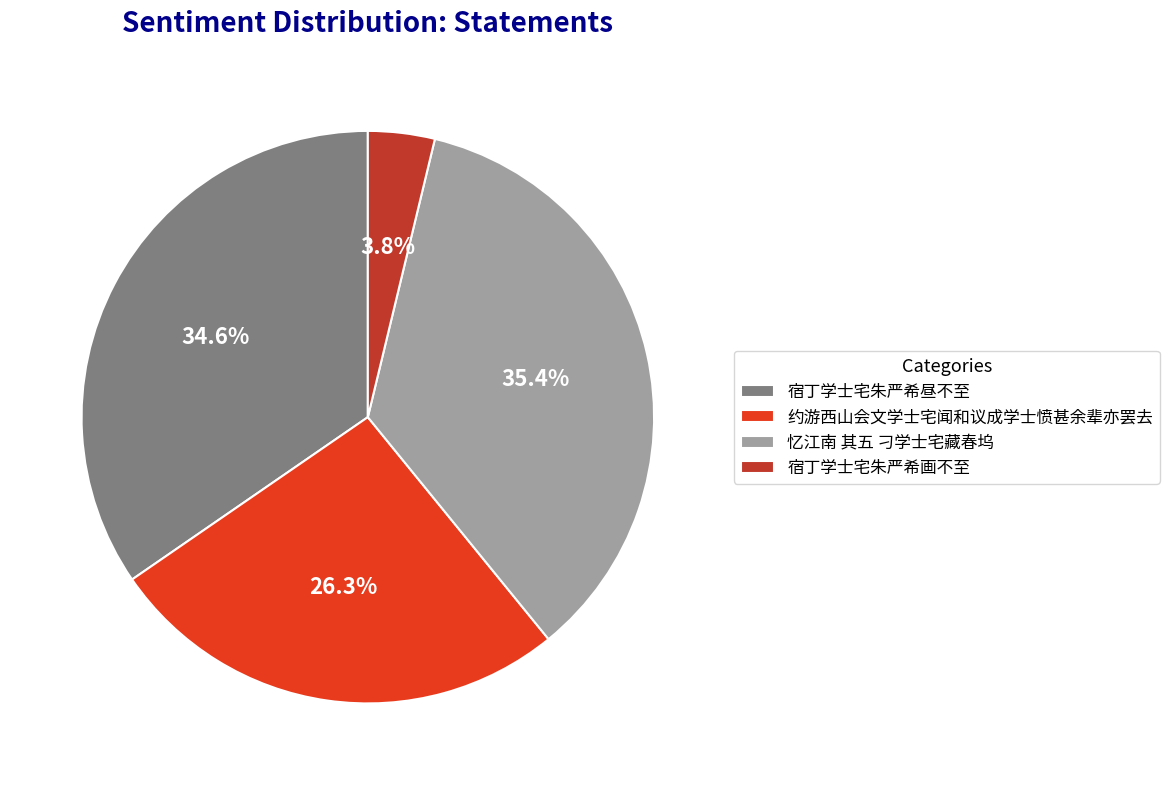

The 宿丁学士宅朱严希画不至 slice represents 4% of the pie. True or false?

True